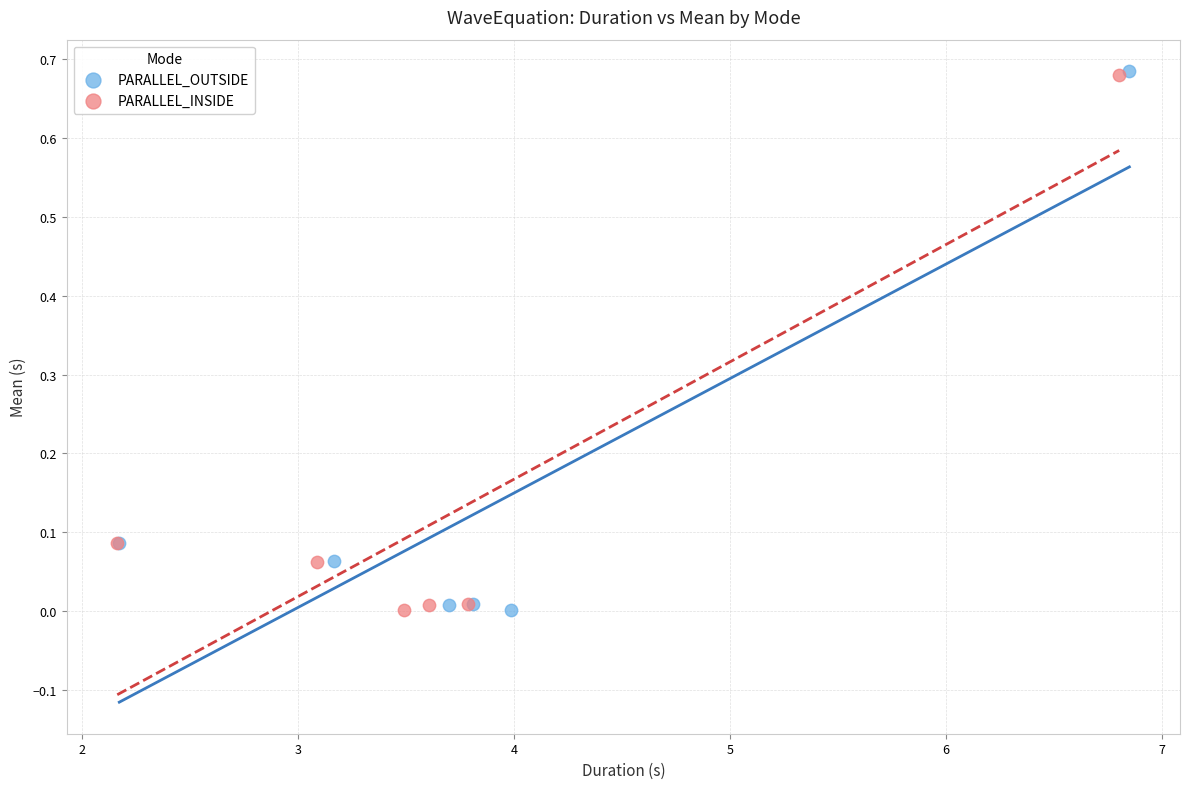

Which series has the widest spread of Y values?

PARALLEL_OUTSIDE